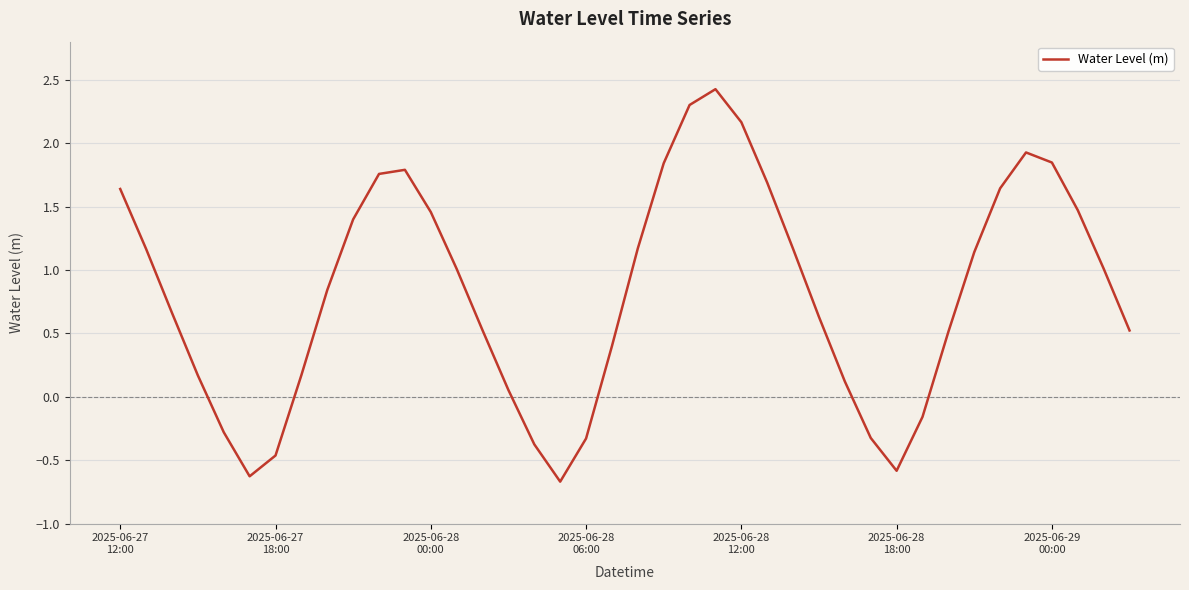

Count the number of values greater than 1.

20